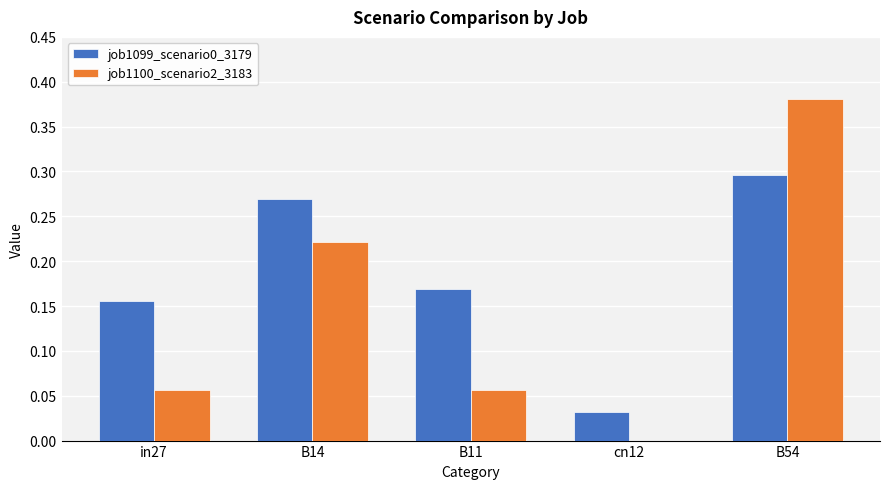

Is the value of job1099_scenario0_3179 at B54 greater than the value of job1100_scenario2_3183 at B14?

Yes